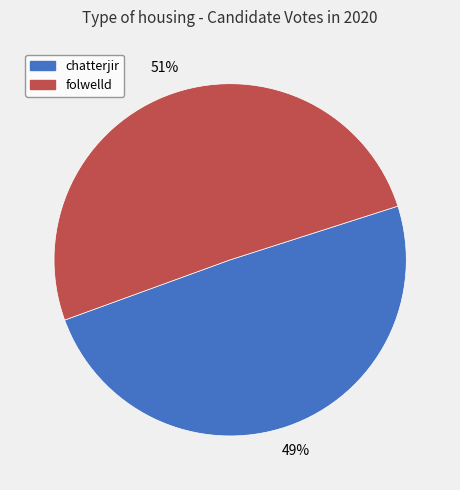

To the nearest percent, what is the combined percentage of chatterjir and folwelld?

100%